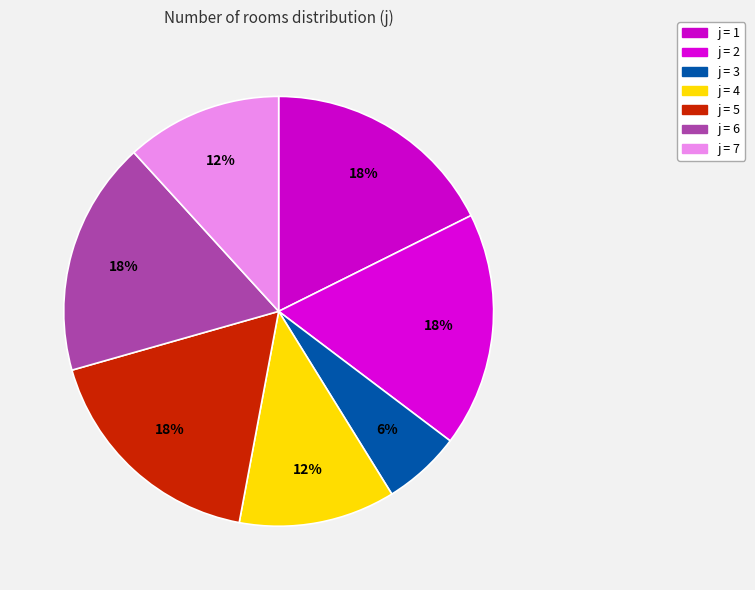

Count the number of slices in the pie.

7